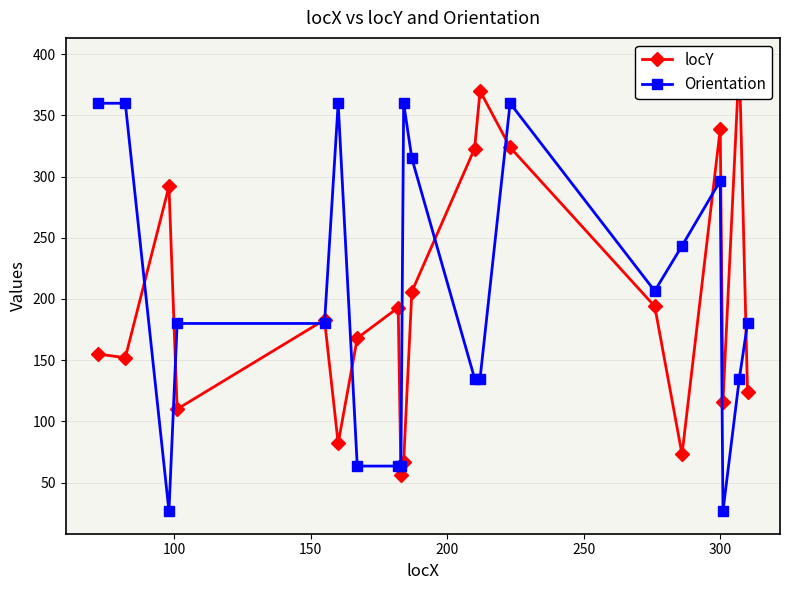

List the series in order of their overall mean, highest first.

Orientation, locY